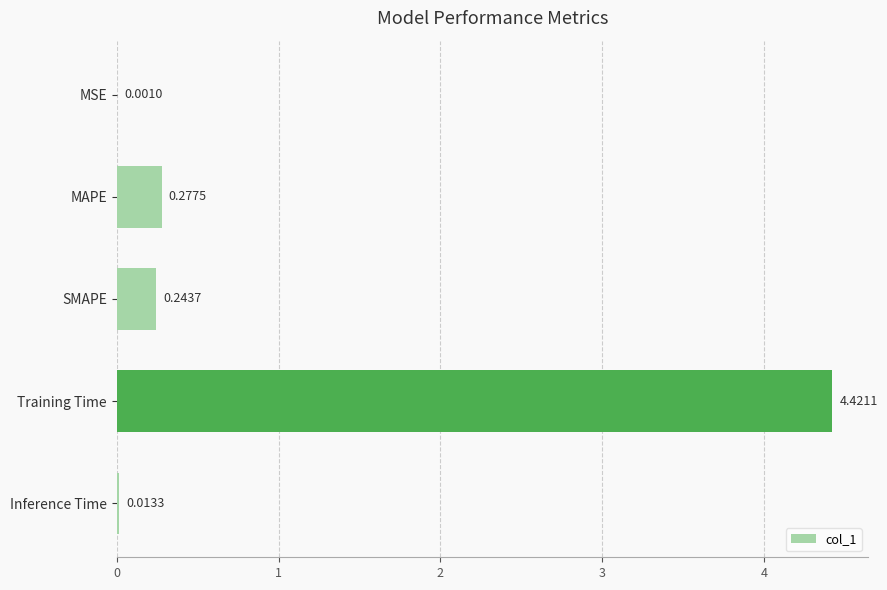

Which has a higher value, Inference Time or Training Time?

Training Time